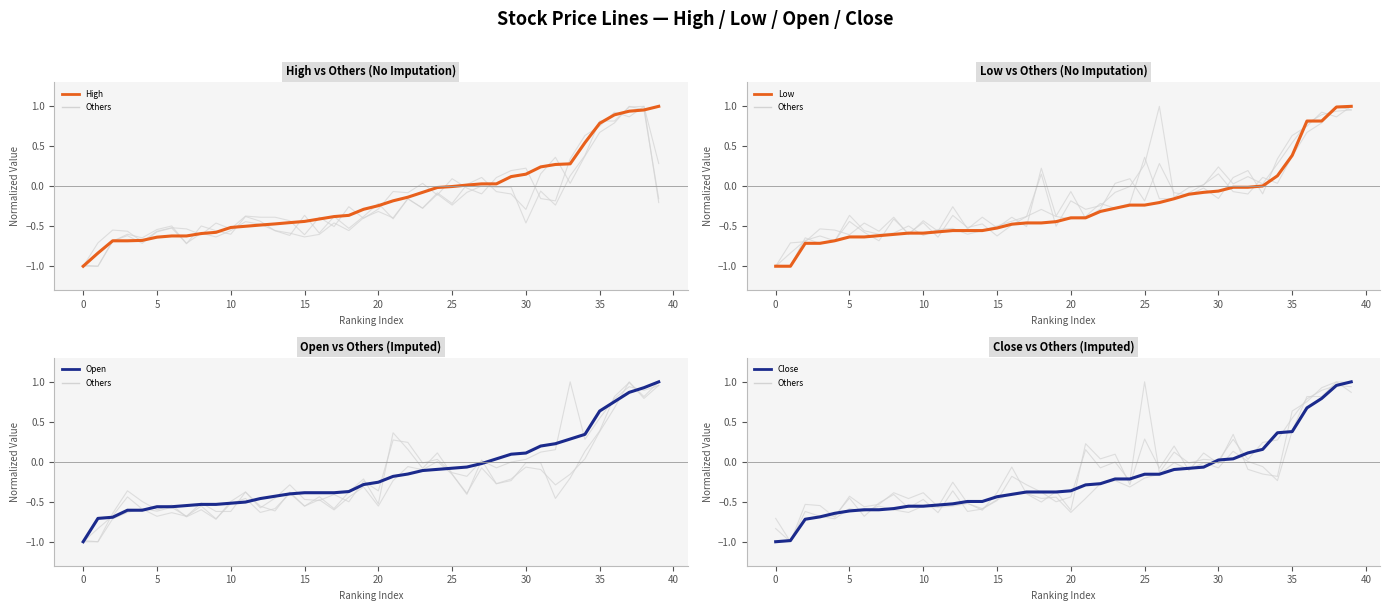

What is the lowest value of the Open series?

-1.0